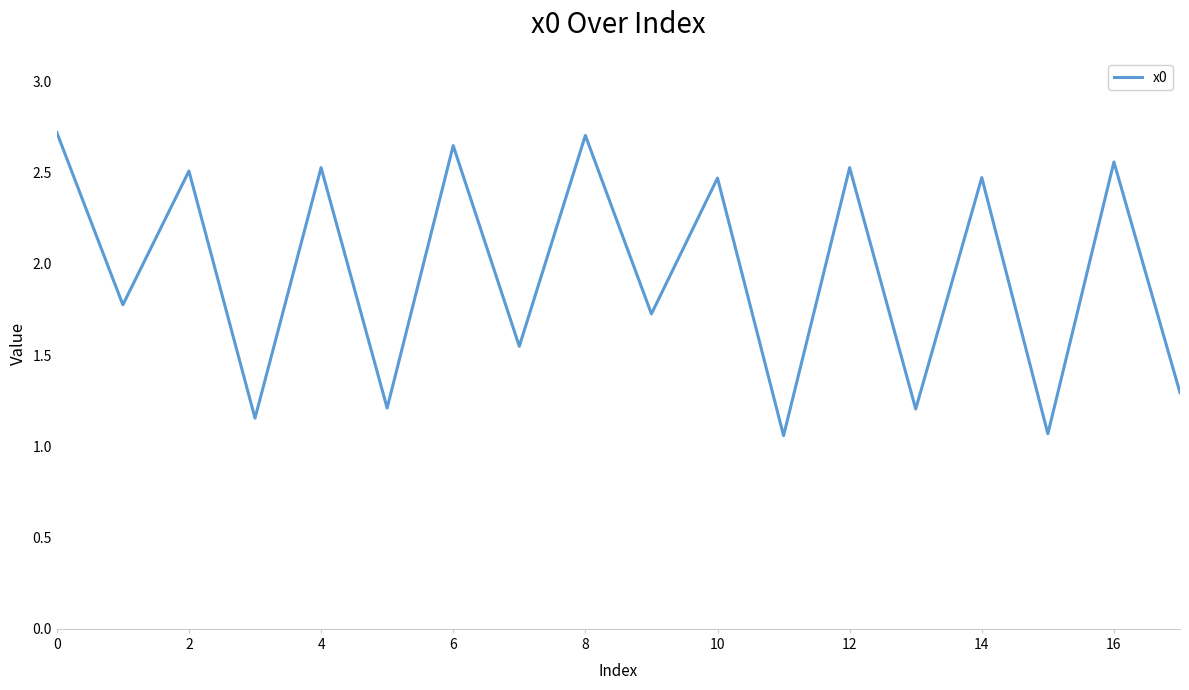

What is the difference between the maximum and minimum values?

1.7